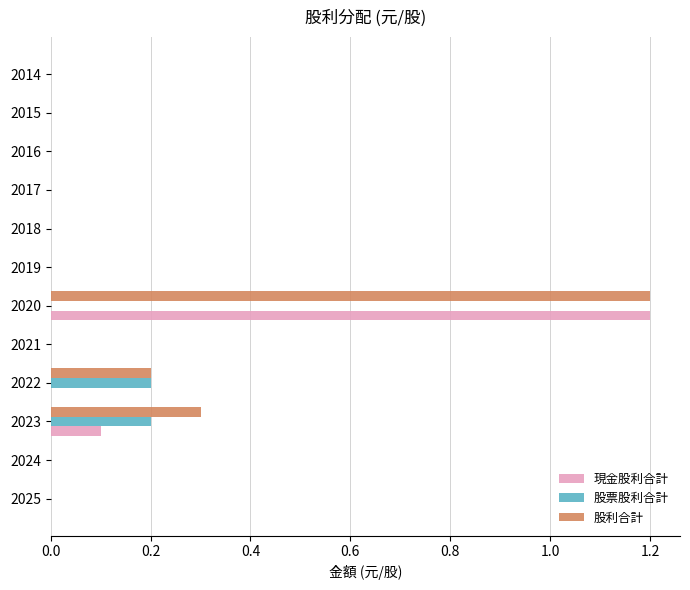

True or false: 股票股利合計 has a value of 0.0 at 2019.

True